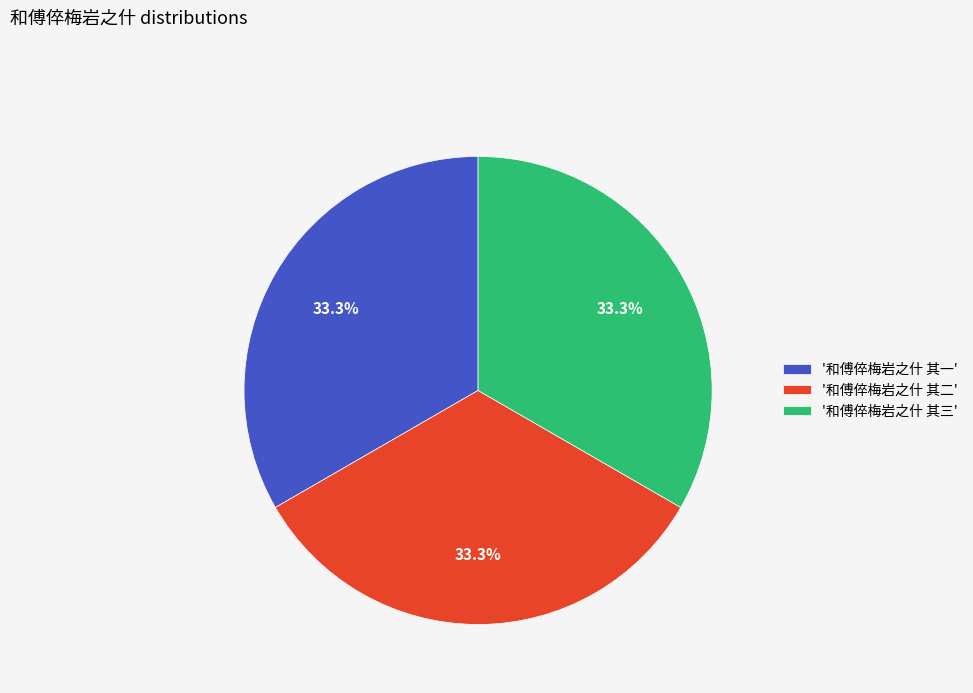

What is the ratio of the value at '和傅倅梅岩之什 其三' to the value at '和傅倅梅岩之什 其一'?

1.0